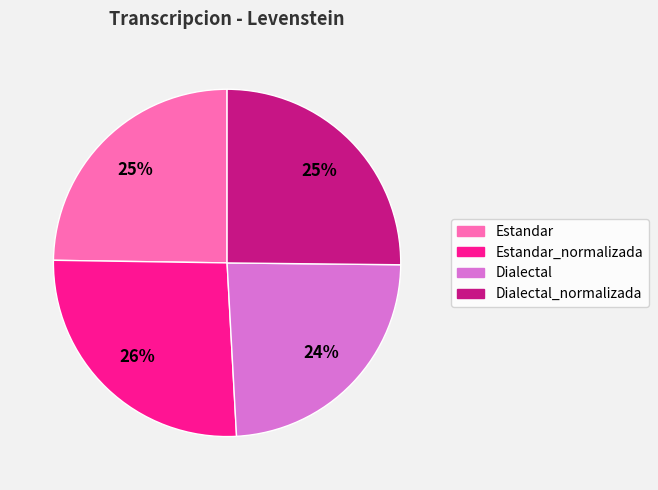

How many slices are in this pie chart?

4